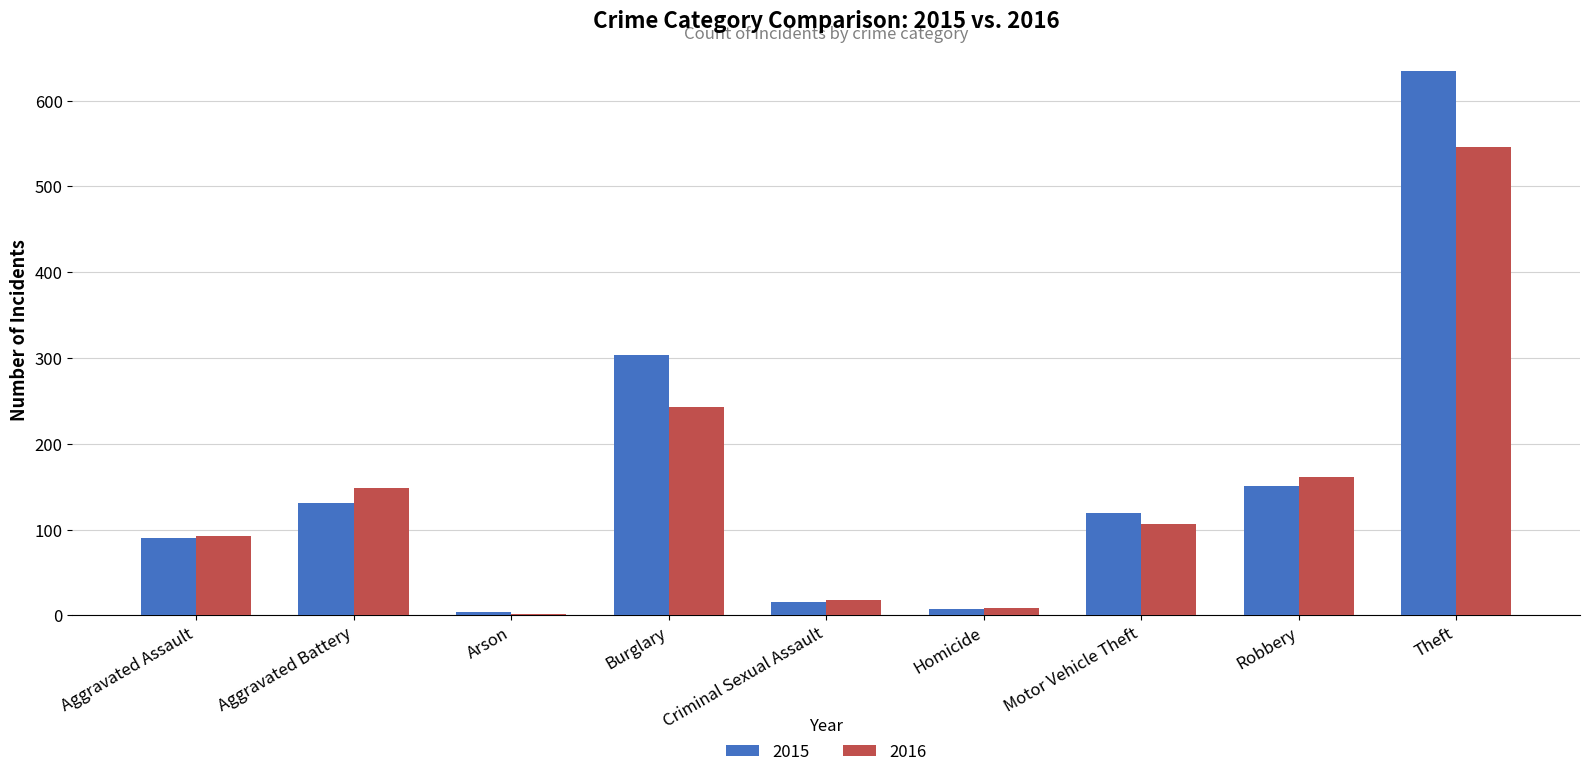

What is the label of the 4th bar from the right?

Homicide